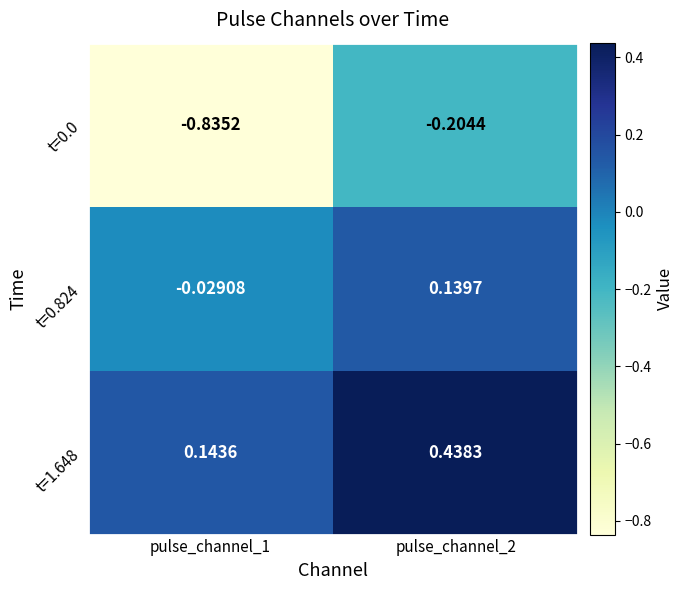

How many values in t=0.824 are below zero?

1